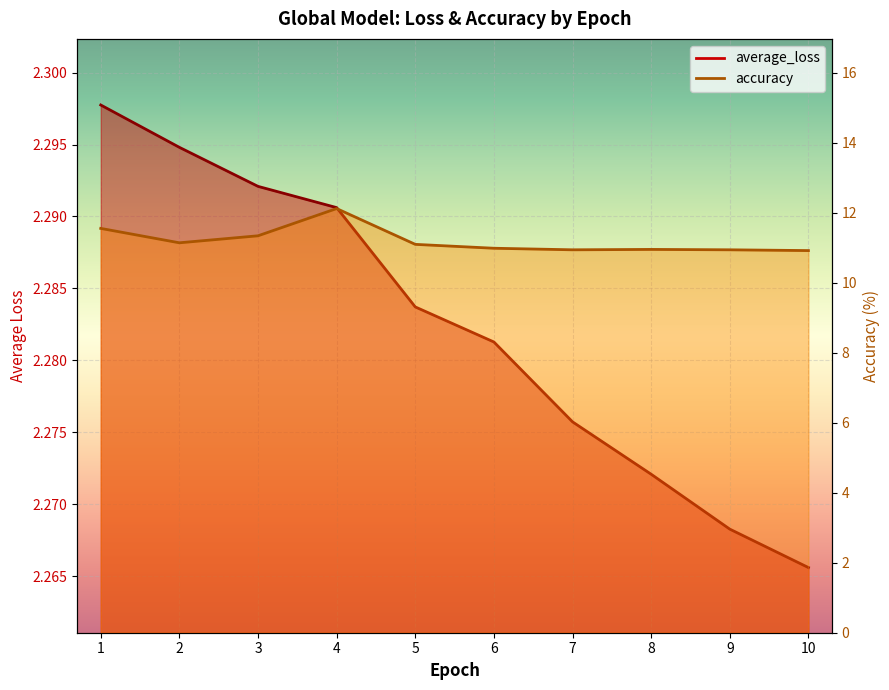

Does the chart display data point markers on the line(s)?

No